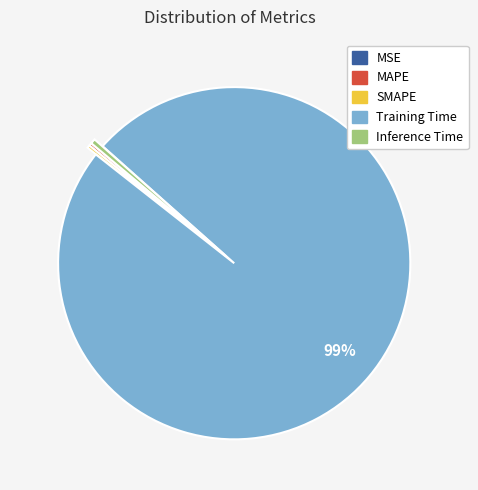

The Training Time slice represents 99% of the pie. True or false?

True